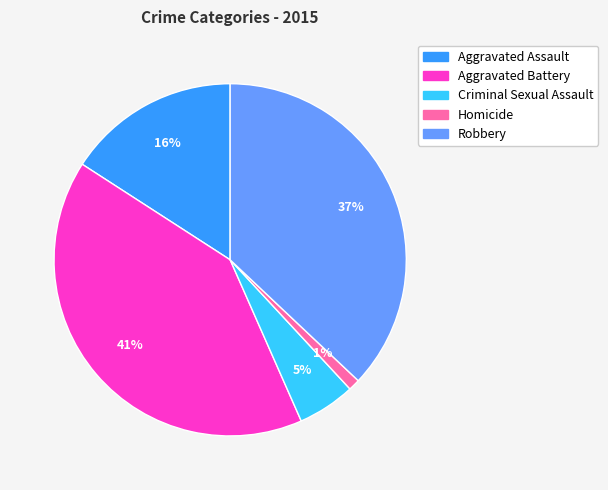

How many segments does this pie chart have?

5